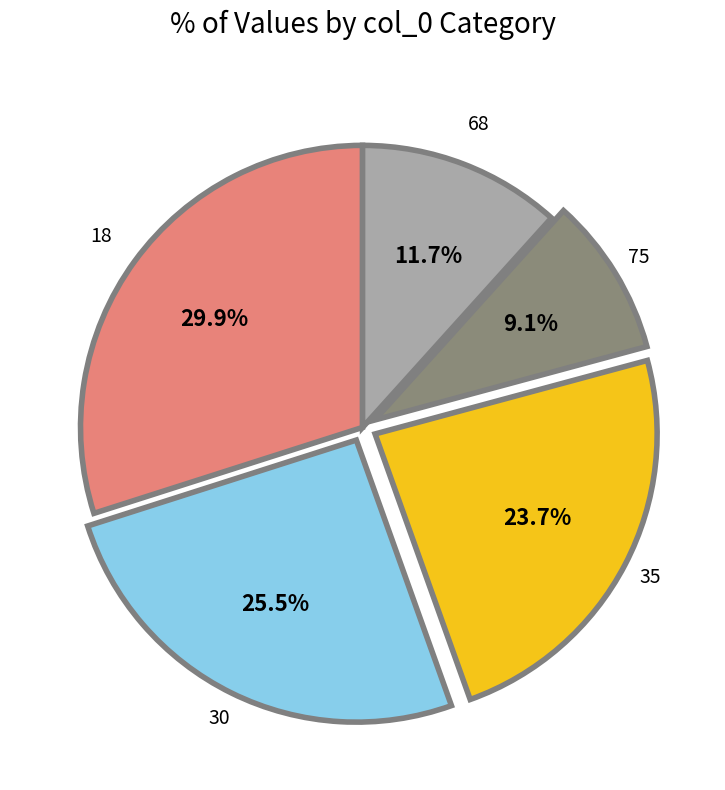

What is the largest slice in the pie chart?

18